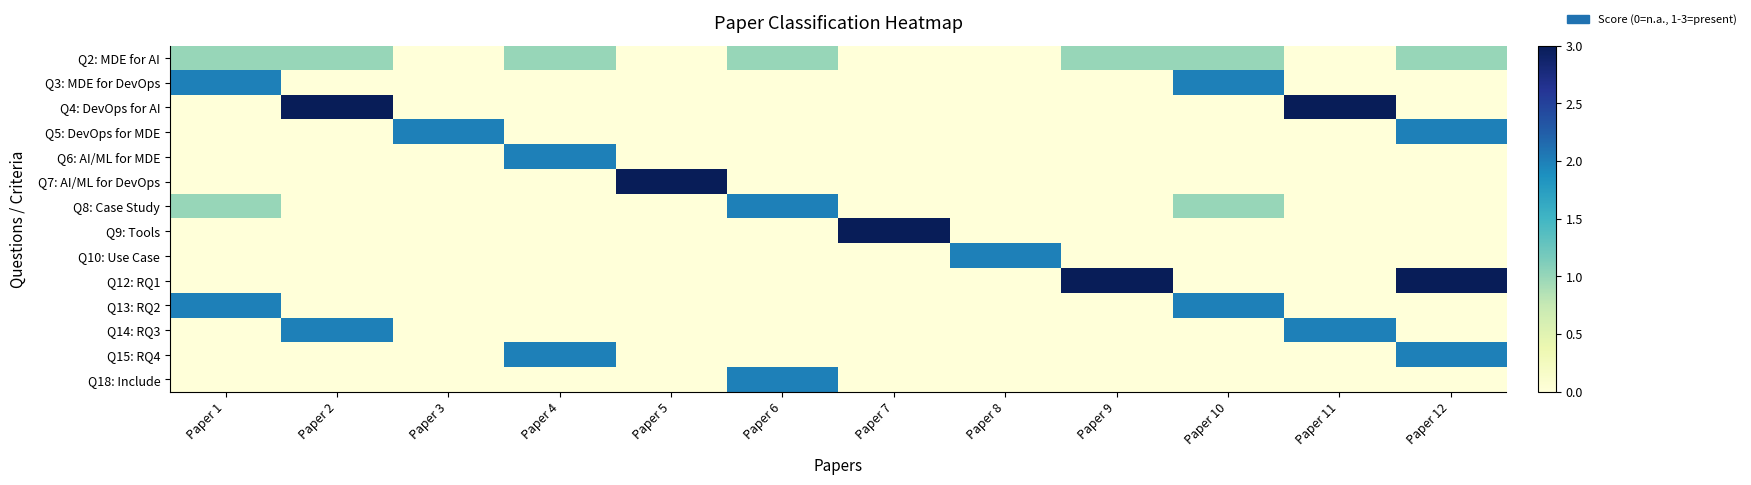

What is the total value across all series at Paper 2?

6